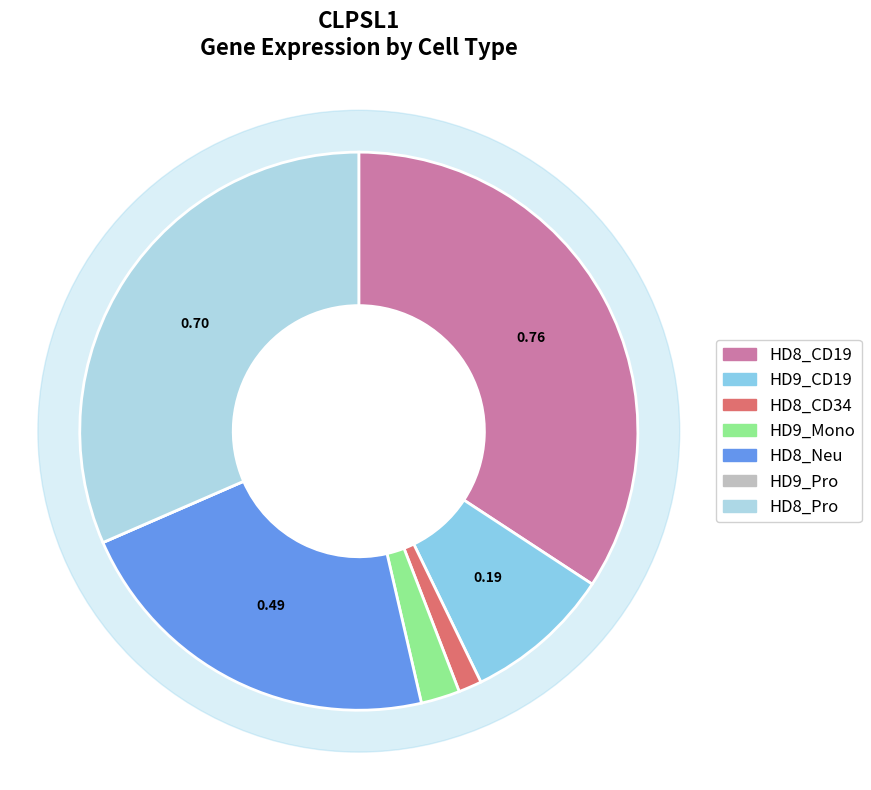

How many slices are in this pie chart?

7